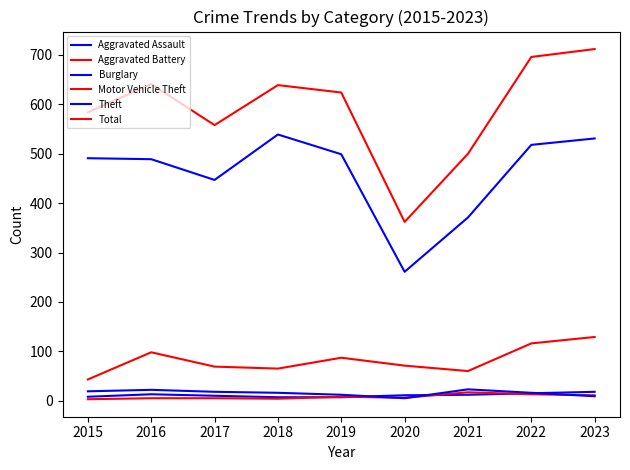

How many lines are shown in the chart?

6